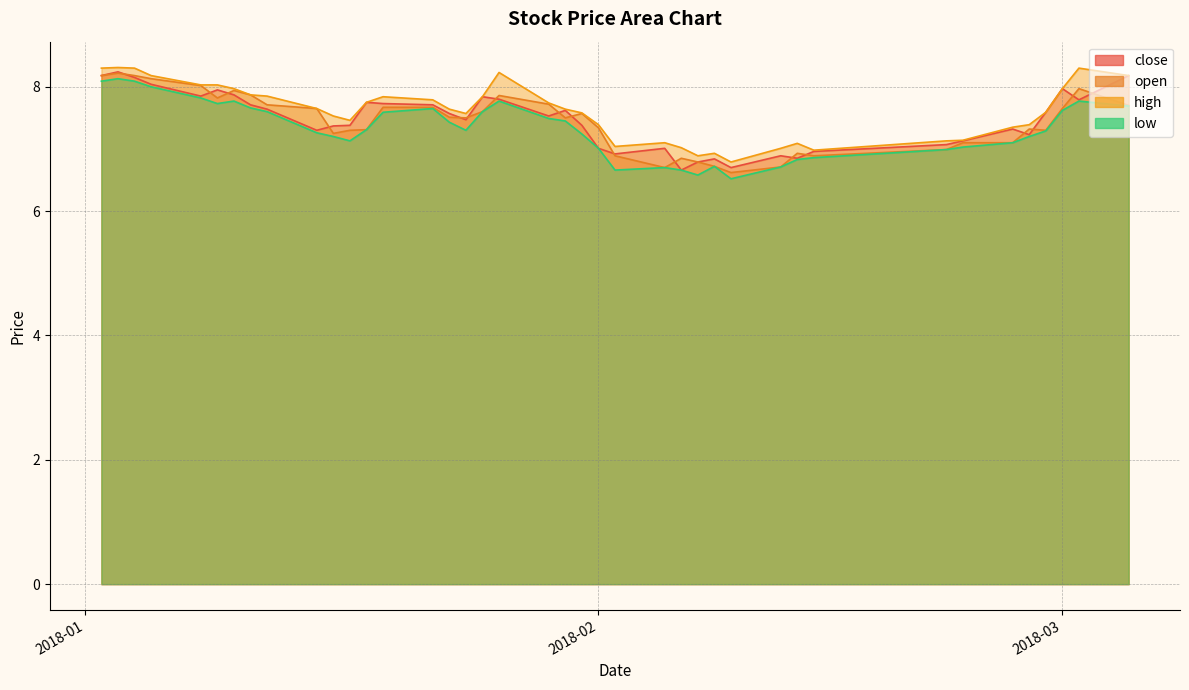

How many data points in high are less than 7?

4